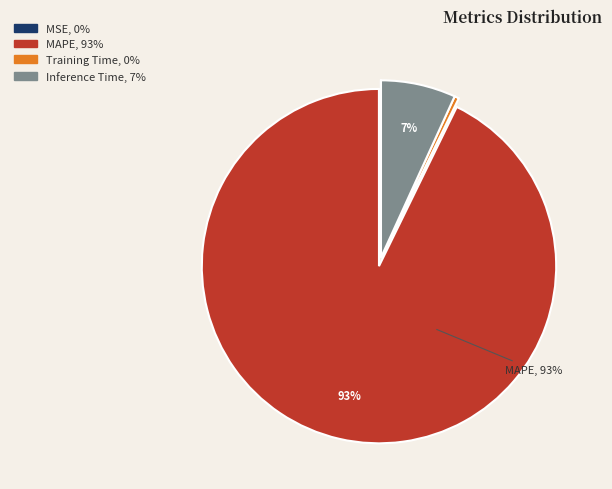

Does MAPE represent more than half of the total?

Yes